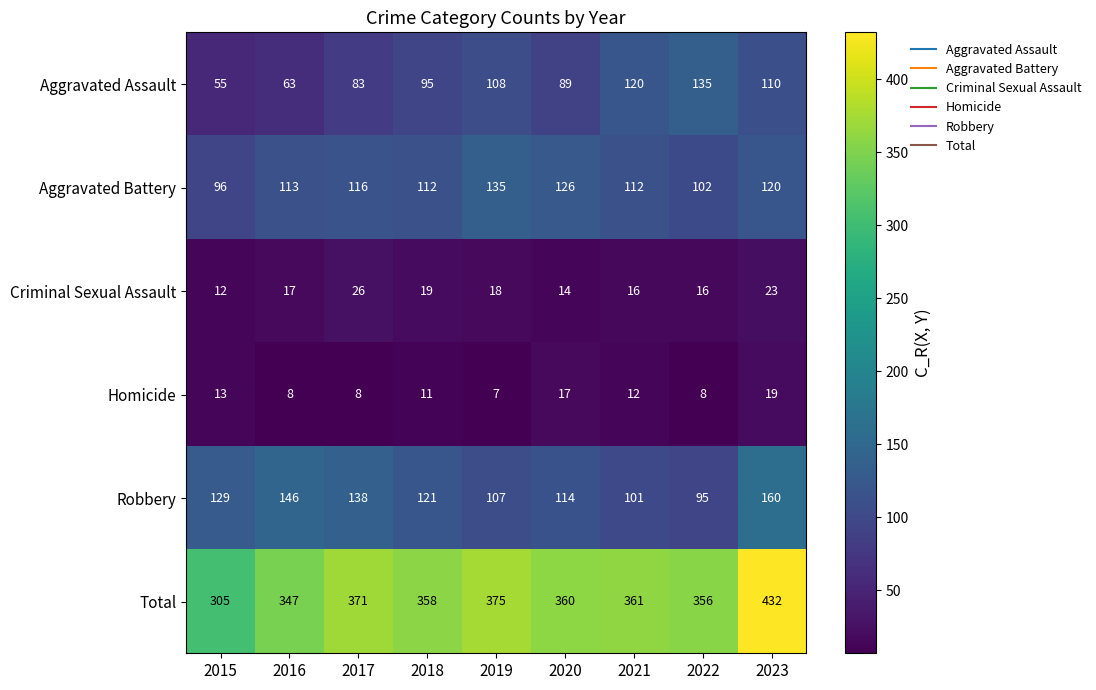

What is the difference between the highest and lowest values at 2019?

368